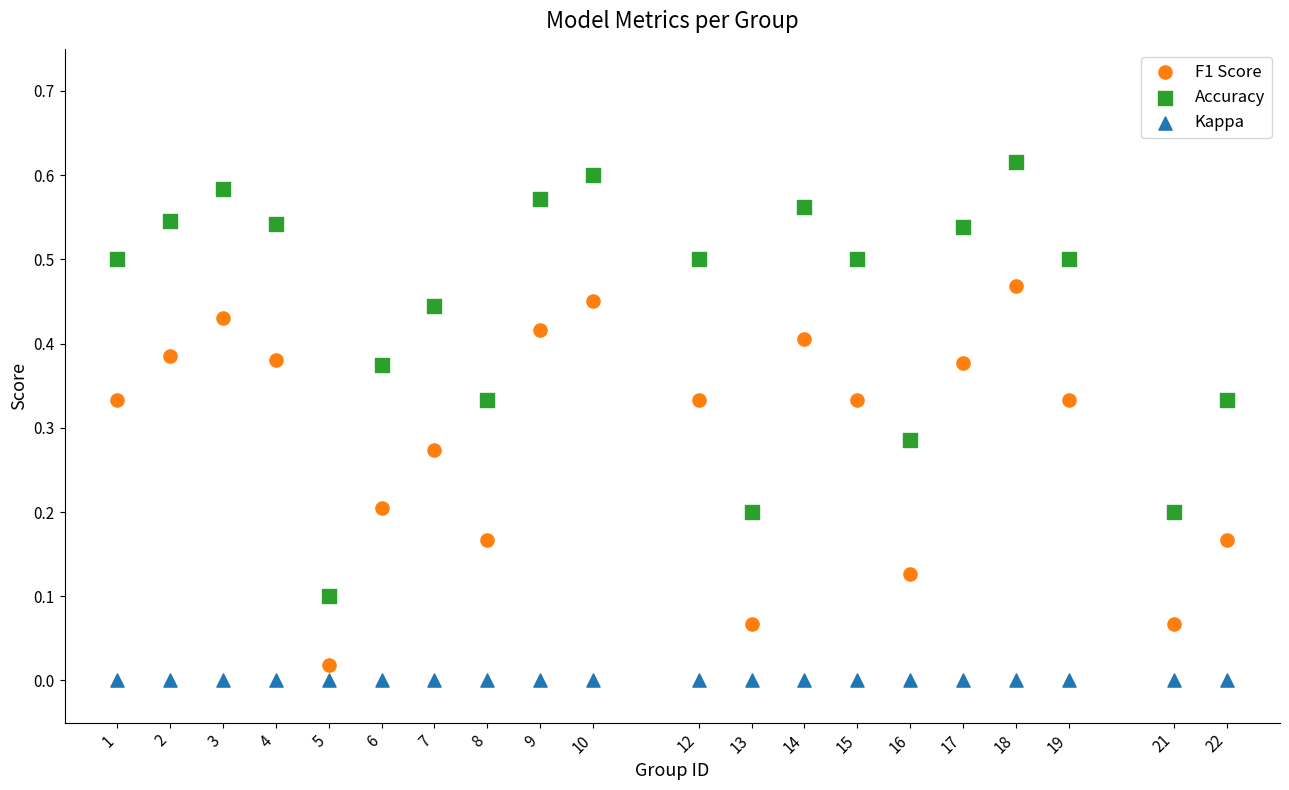

Which series contains the lowest Y value?

Kappa